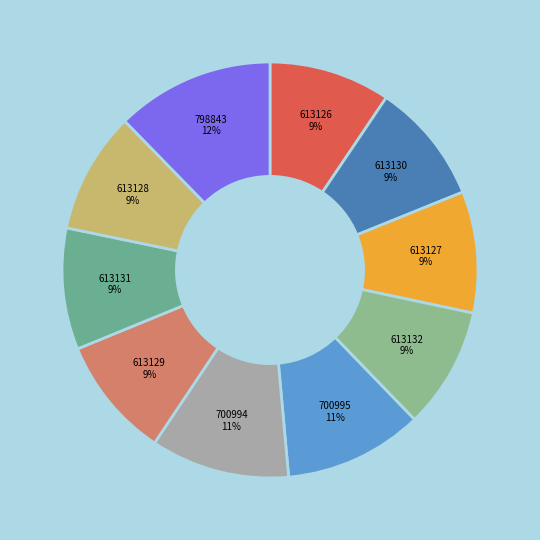

True or false: 613126 accounts for 9% of the total.

True